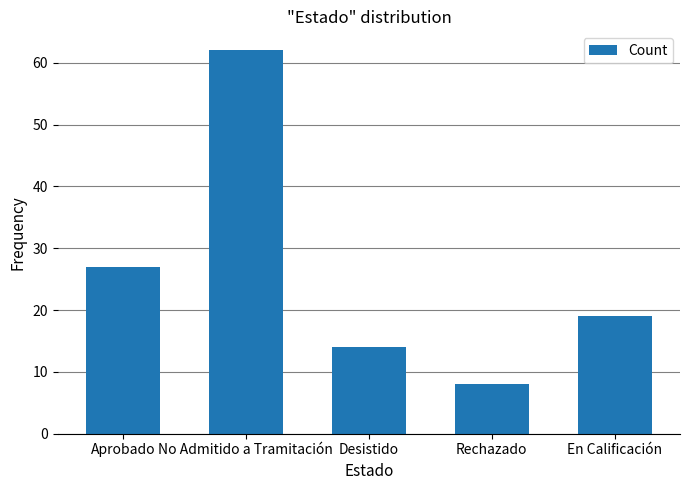

The value at En Calificación is 6. True or false?

False